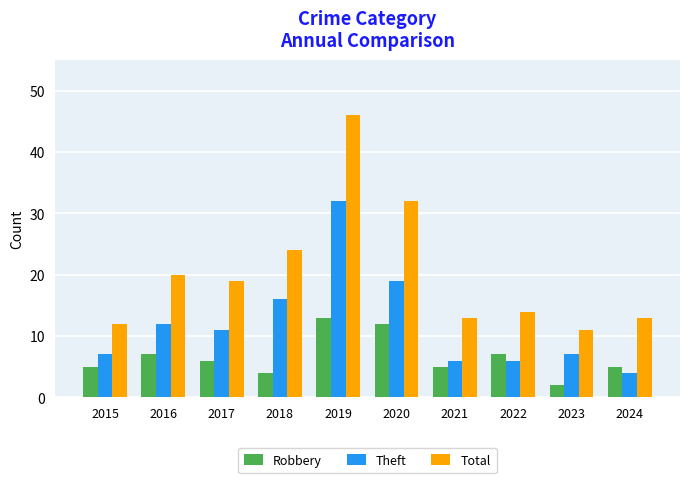

Is the value of Theft at 2018 greater than the value of Total at 2021?

Yes